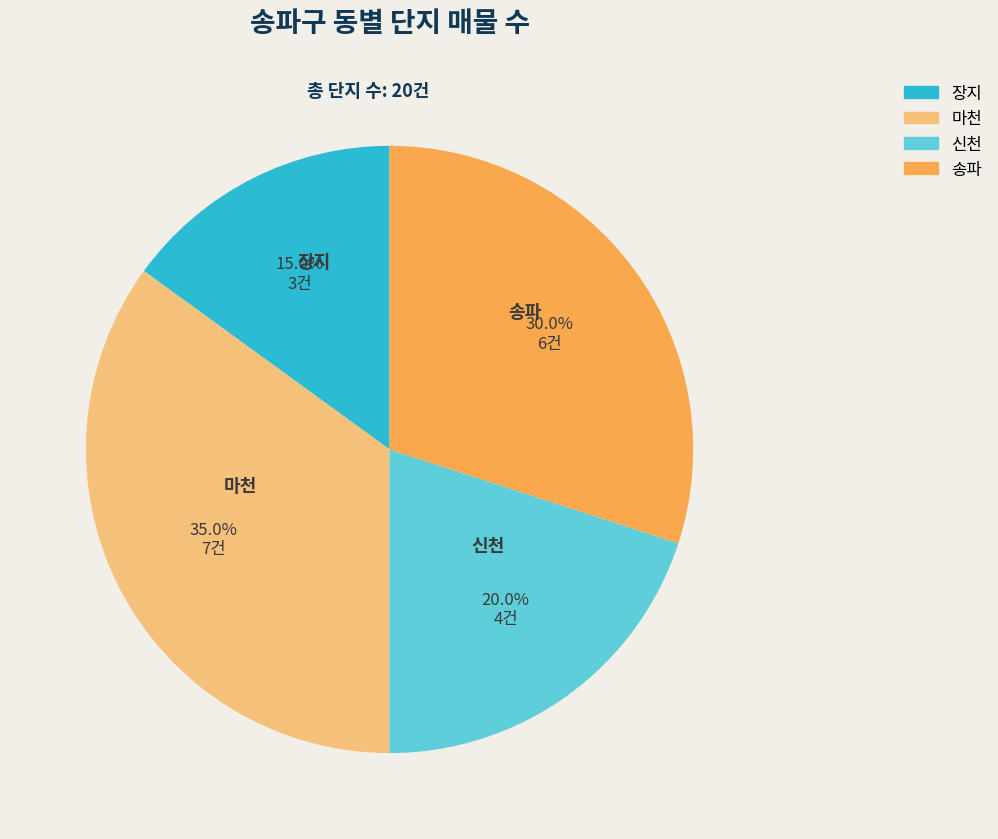

Is the sum of 마천 and 송파 greater than half?

Yes